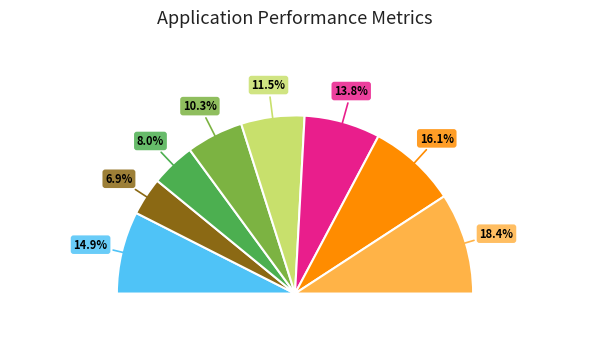

Count the number of slices in the pie.

8